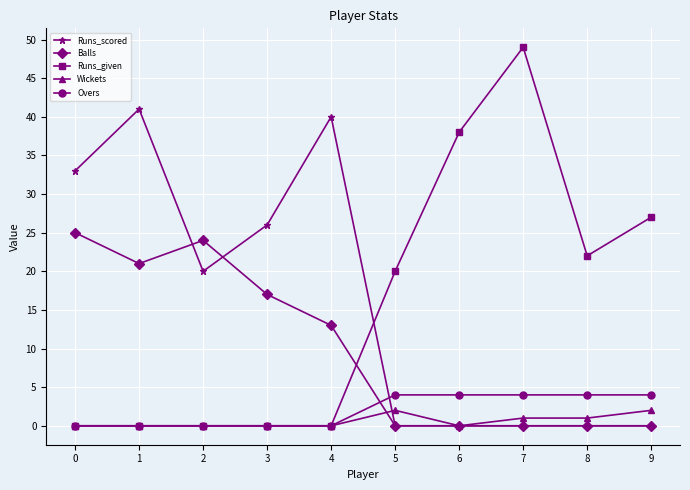

Where is the first local maximum for Balls?

2